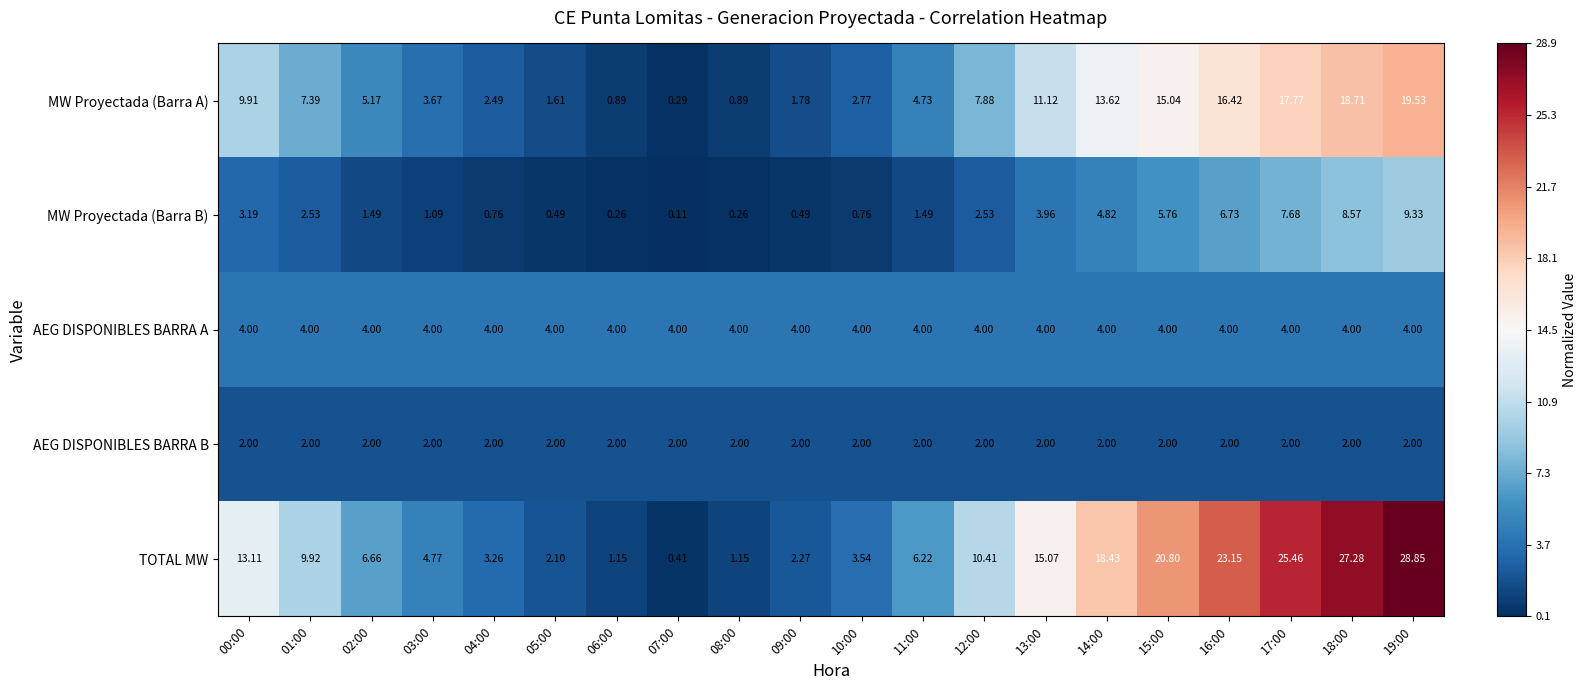

What is the total value across all series at 00:00?

32.2